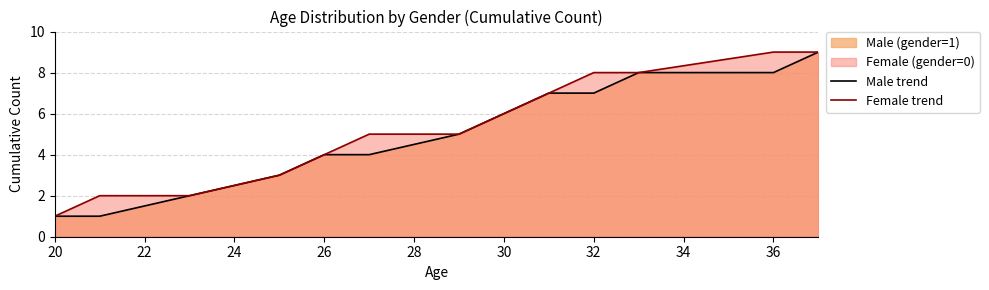

True or false: Male trend has a value of 6 at 30.

True